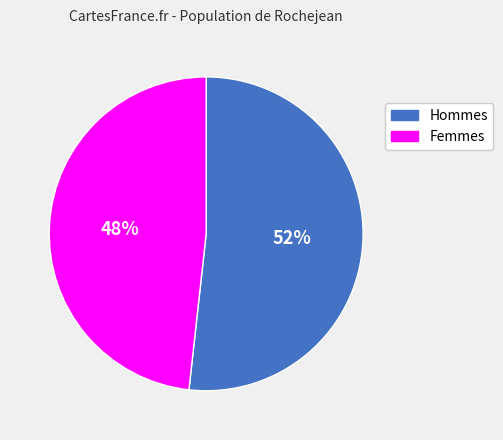

Which slice is the smallest?

Femmes